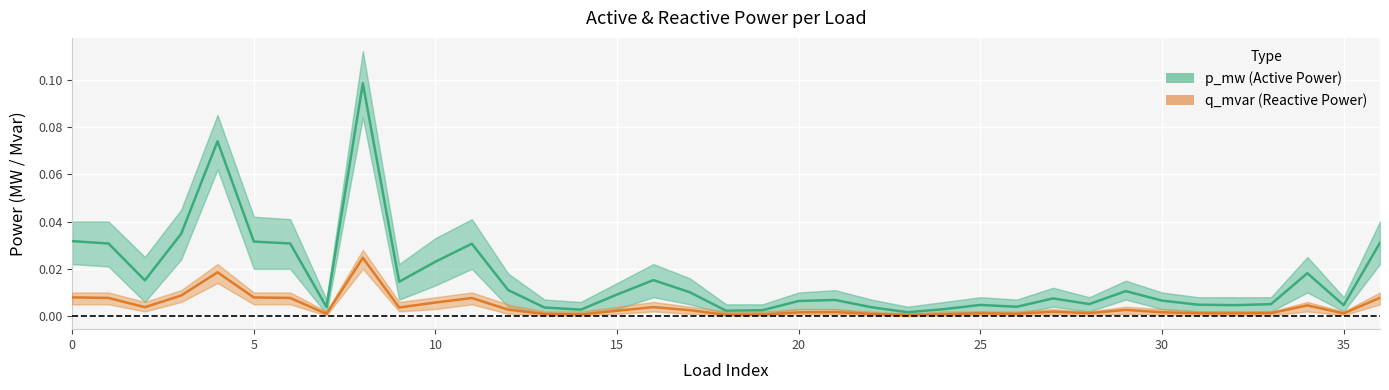

Reading right to left, extract all data points from this chart.

p_mw (Active Power): 0.0	0.0	0.0	0.0	0.0	0.0	0.0	0.0	0.0	0.0	0.0	0.0	0.0	0.0	0.0	0.0	0.0	0.0	0.0	0.0	0.0	0.0	0.0	0.0	0.0	0.0	0.0	0.0	0.1	0.0	0.0	0.0	0.1	0.0	0.0	0.0	0.0
q_mvar (Reactive Power): 0.0	0.0	0.0	0.0	0.0	0.0	0.0	0.0	0.0	0.0	0.0	0.0	0.0	0.0	0.0	0.0	0.0	0.0	0.0	0.0	0.0	0.0	0.0	0.0	0.0	0.0	0.0	0.0	0.0	0.0	0.0	0.0	0.0	0.0	0.0	0.0	0.0